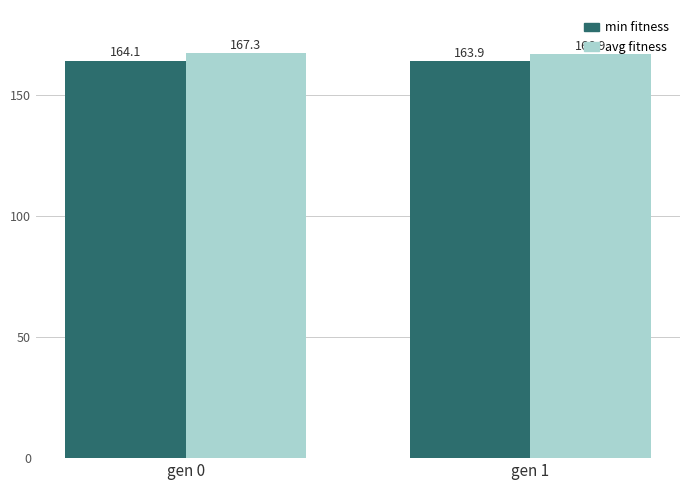

True or false: min fitness has a value of 164.1 at gen 0.

True